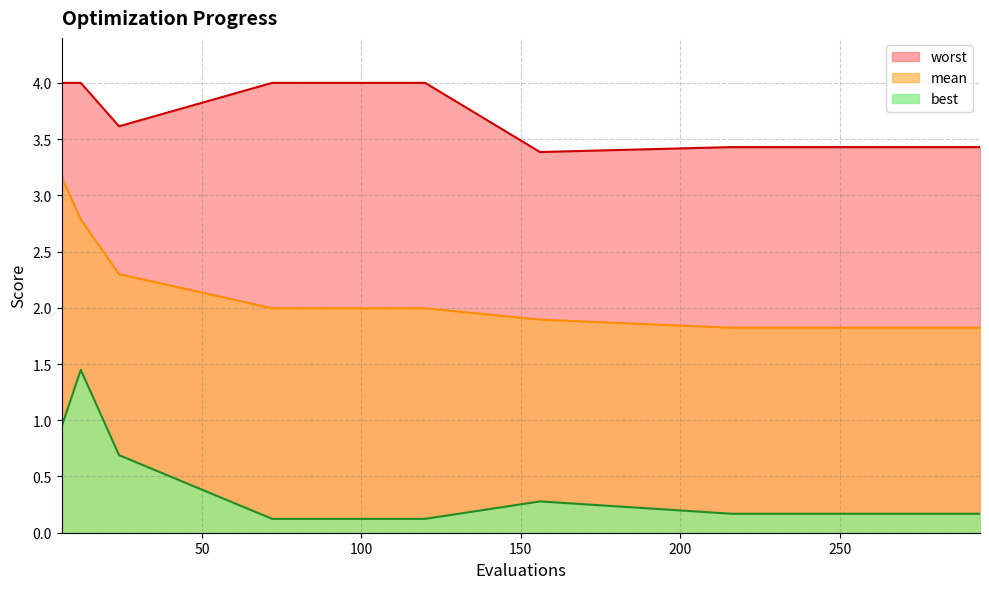

What is the sum of the worst values at 228 and 216?

6.9